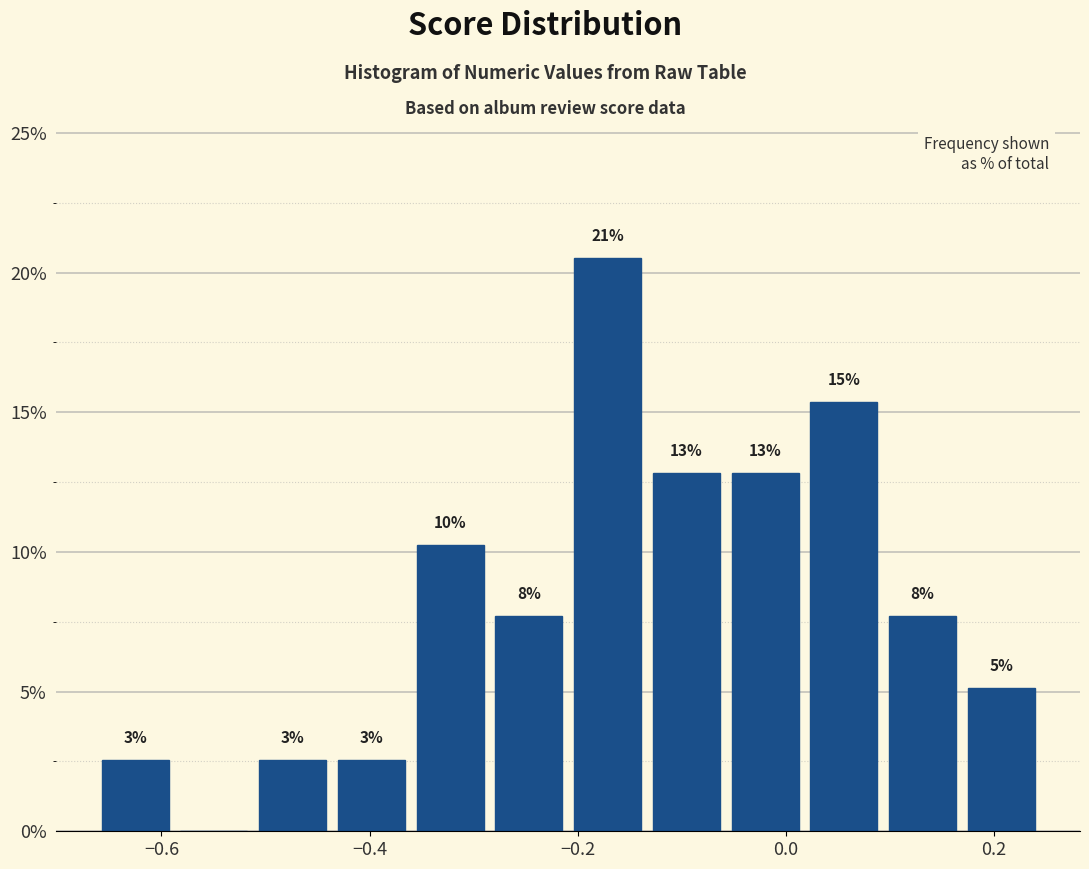

Around what value on the x-axis is the tallest bar? Give the approximate position of its centre, as read against the axis.

-0.18